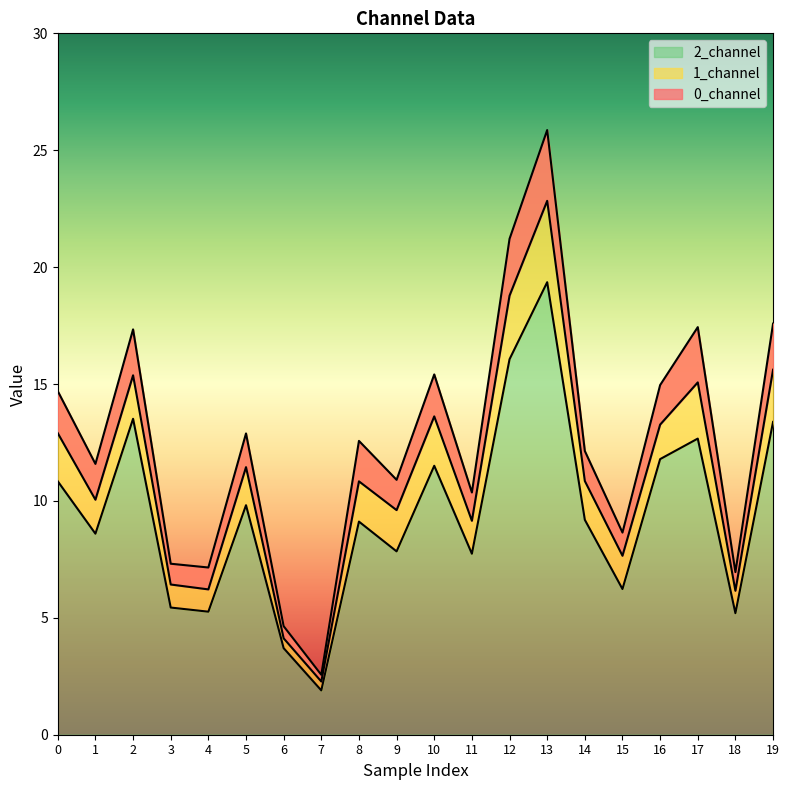

What is the maximum value for 2_channel?

19.4